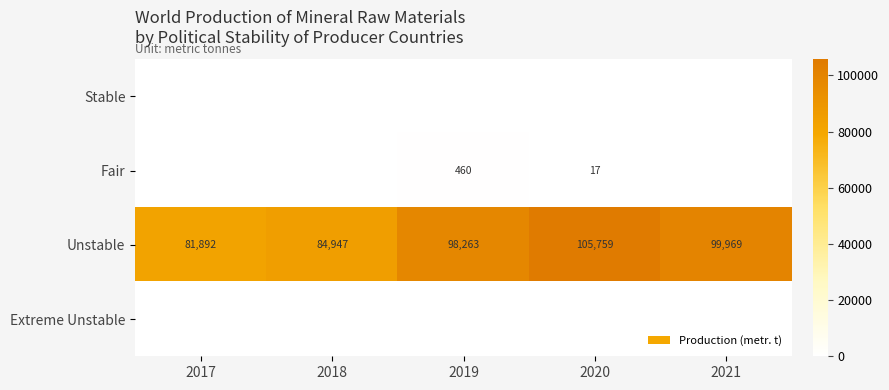

What is the difference between the Unstable values at 2019 and 2017?

16371